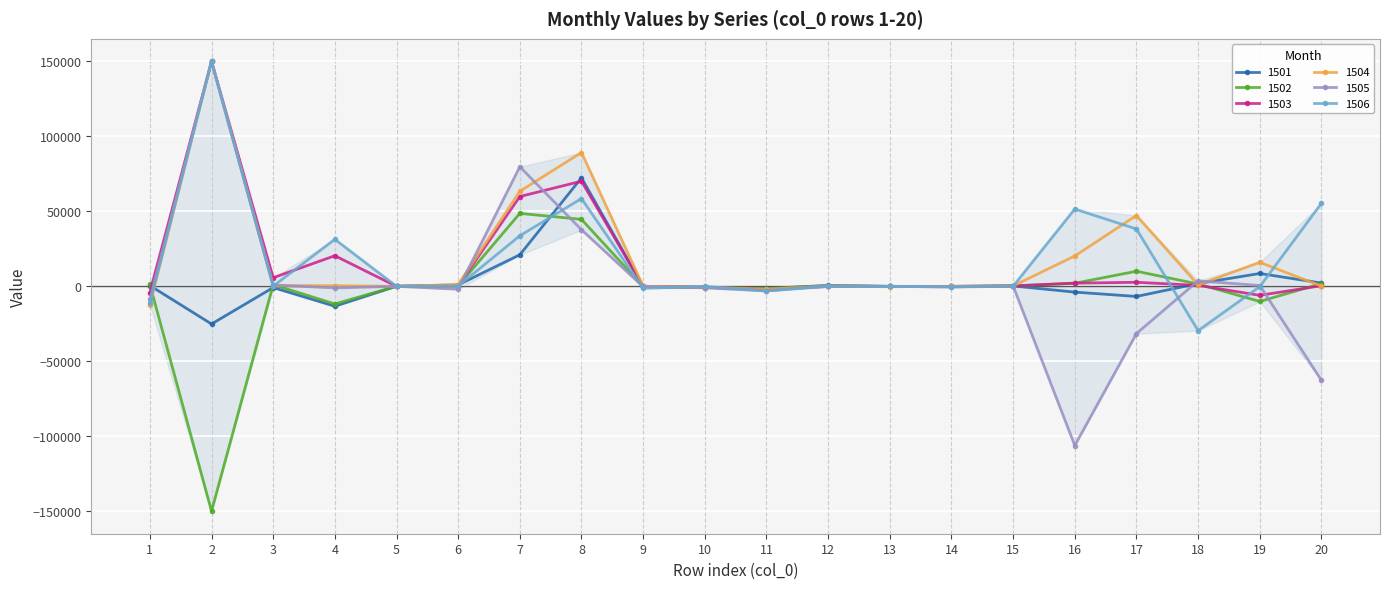

Is it true that 1501 equals 444.0 at 18?

False